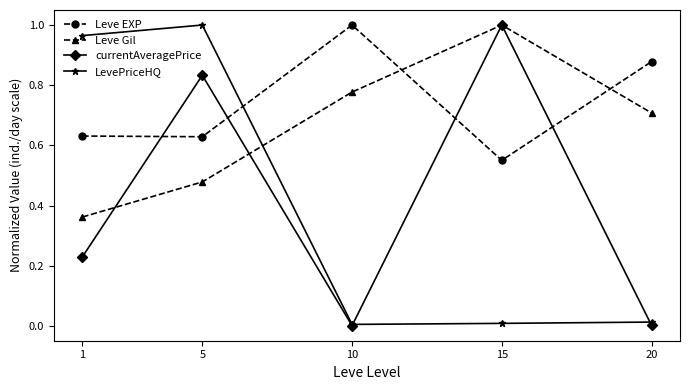

True or false: Leve Gil and currentAveragePrice intersect in this chart.

True